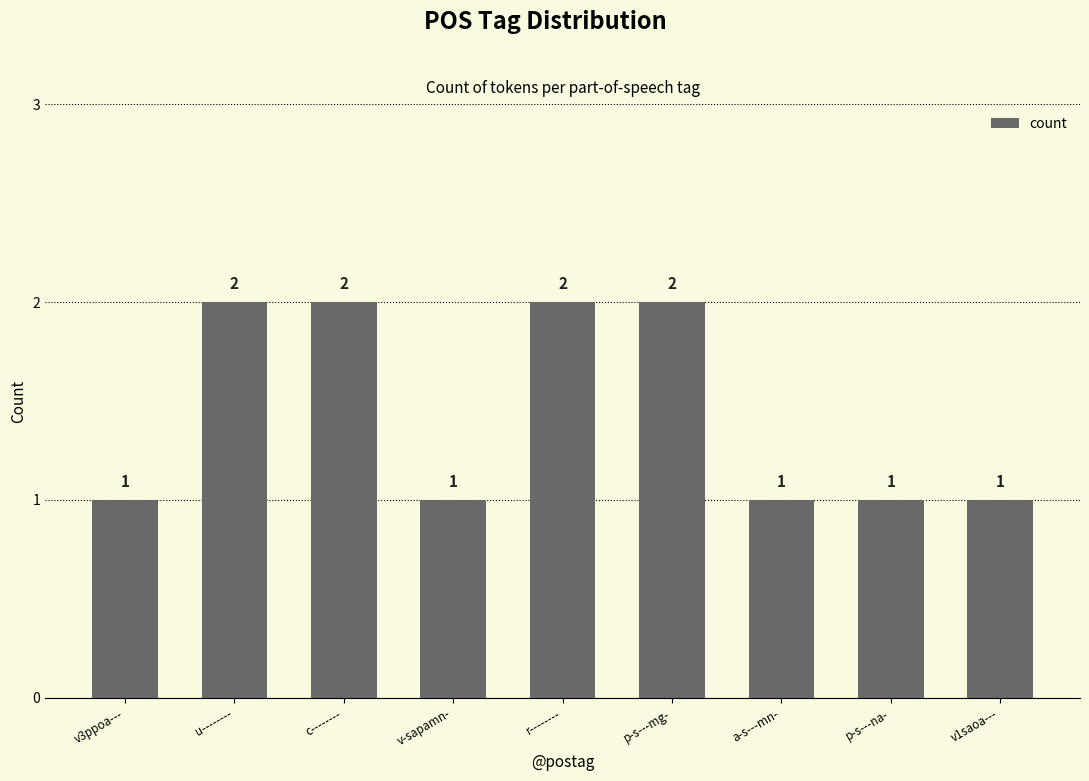

Is it true that the value at r-------- is 2?

True